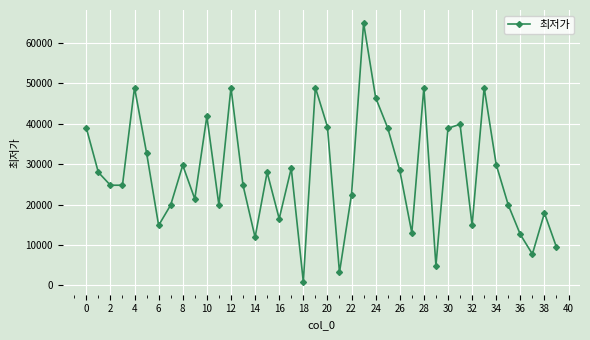

What is the greatest value displayed?

65000